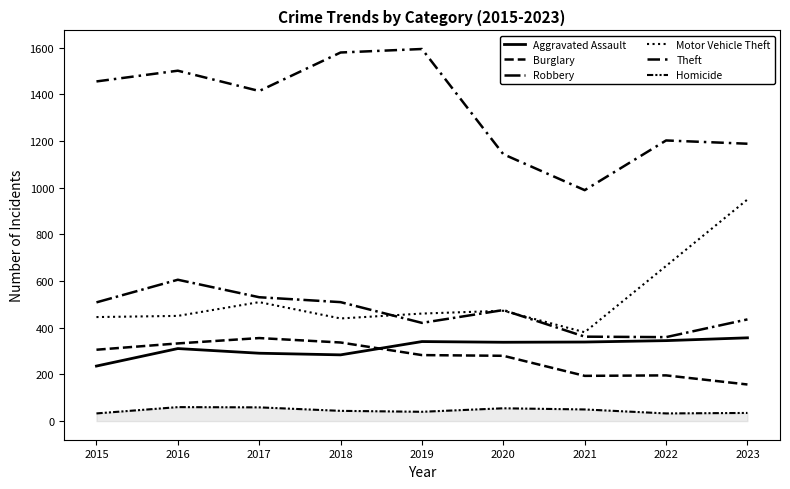

What is the maximum value for Aggravated Assault?

357